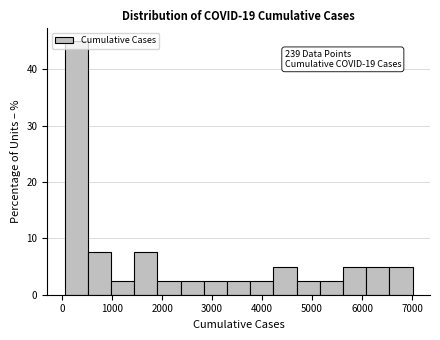

Which range on the x-axis has the tallest bar?

0 to 500